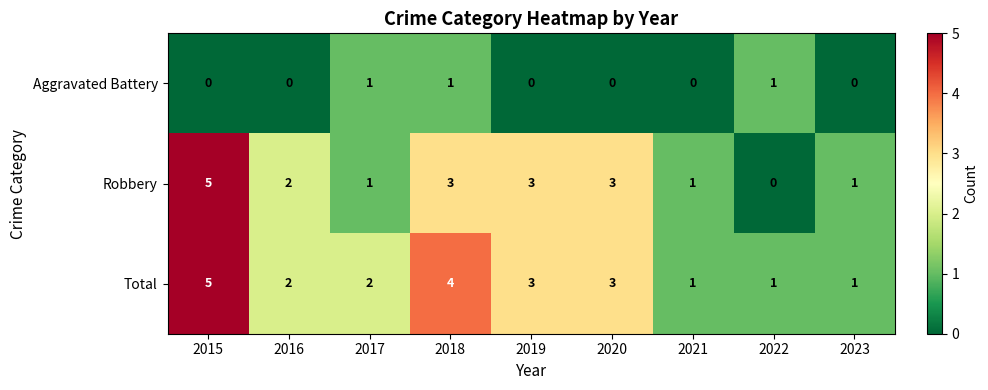

At which category does the chart reach its peak across all series?

2015